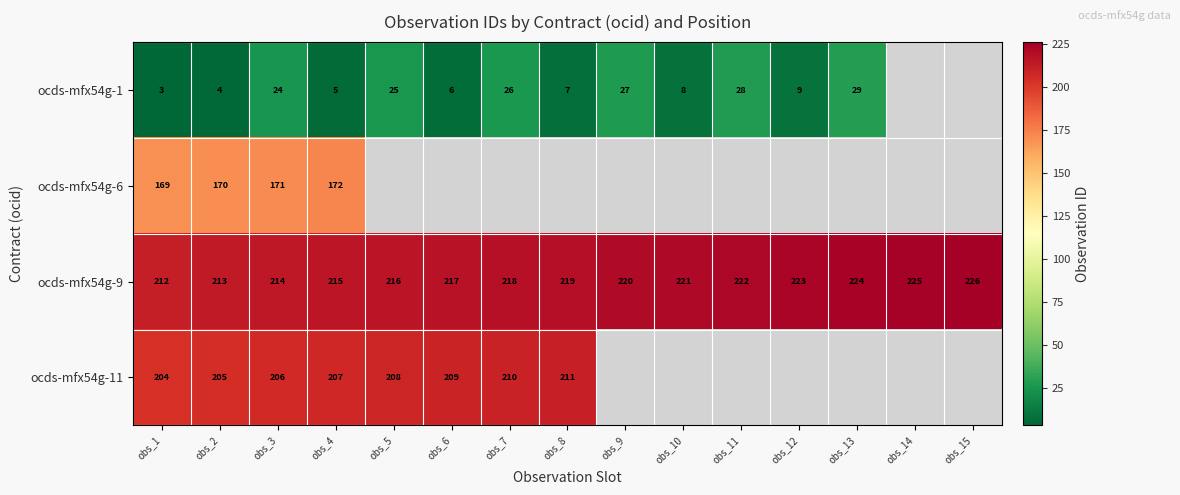

The ocds-mfx54g-1 series shows 11 at obs_8. True or false?

False